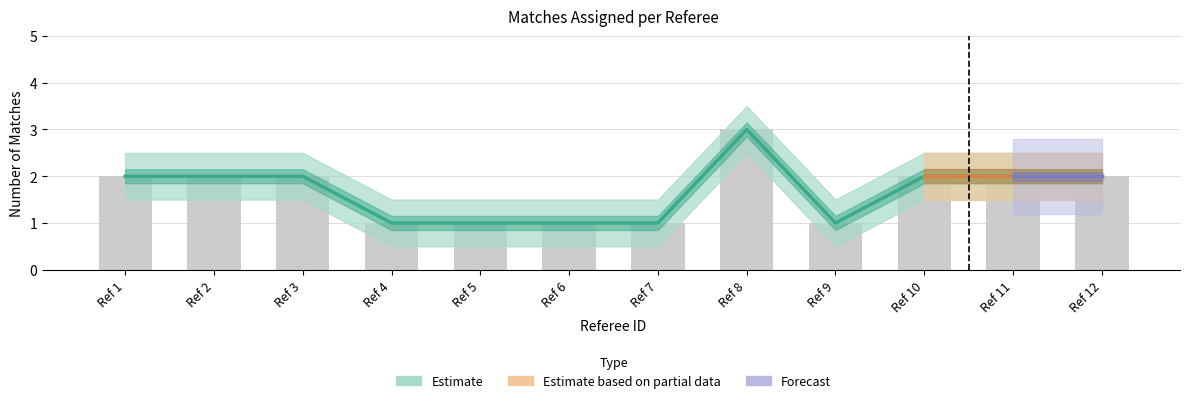

What is the sum of the Matches per Referee (count) values at Ref 2 and Ref 11?

4